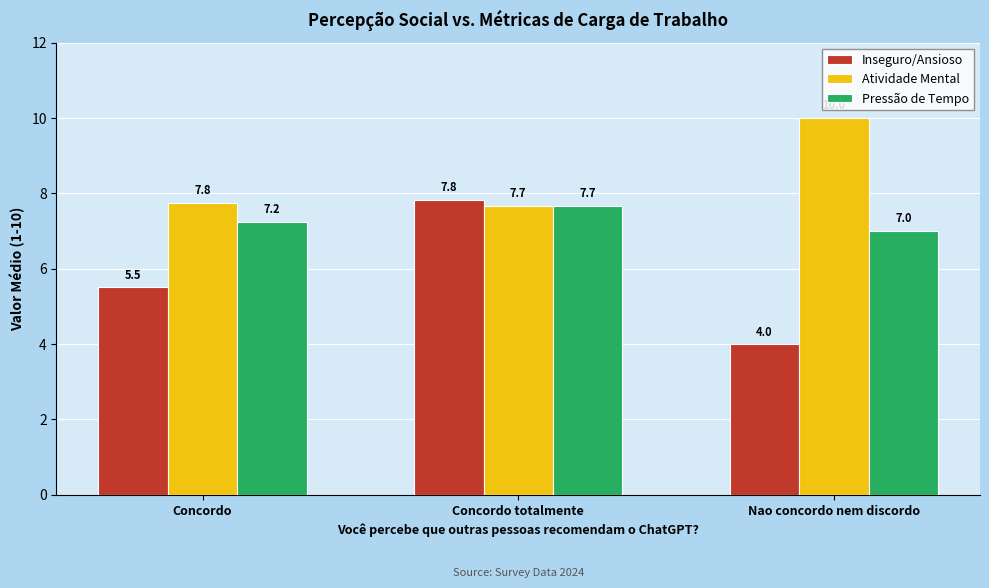

Which series has the largest total across all categories?

Atividade Mental